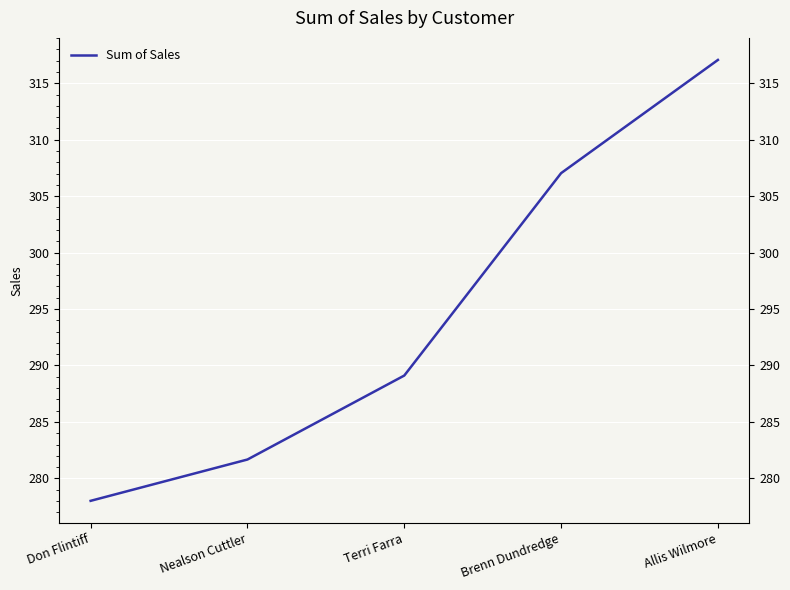

Reading right to left, list all the values displayed in this chart.

Allis Wilmore=317.1	Brenn Dundredge=307.0	Terri Farra=289.1	Nealson Cuttler=281.7	Don Flintiff=278.0